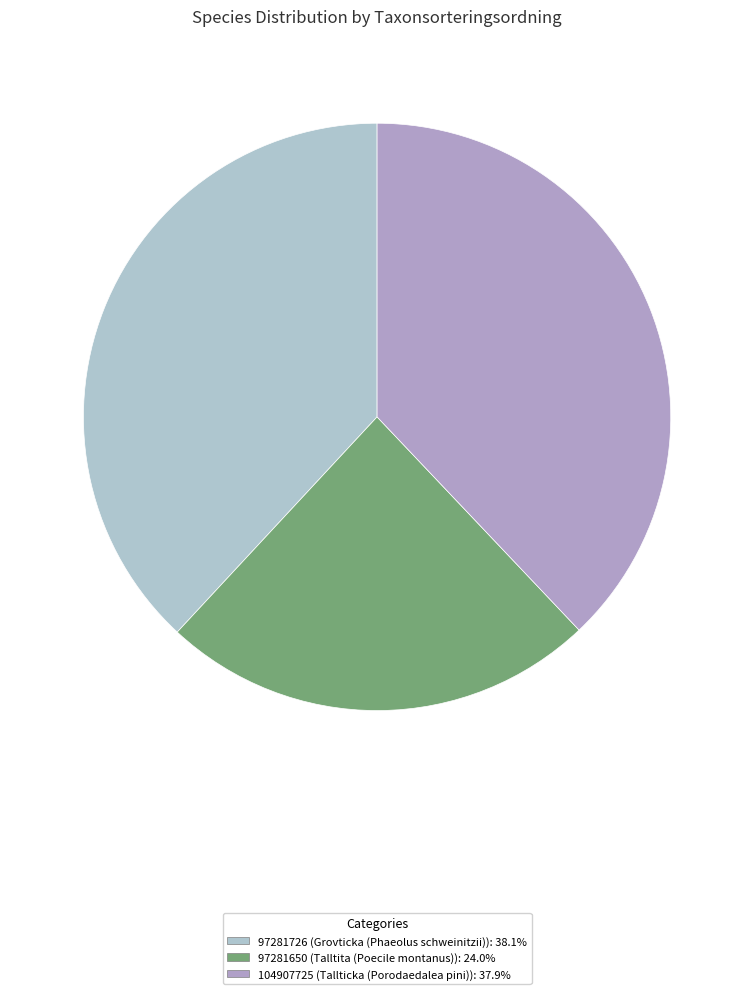

Is there a majority slice in this chart?

No